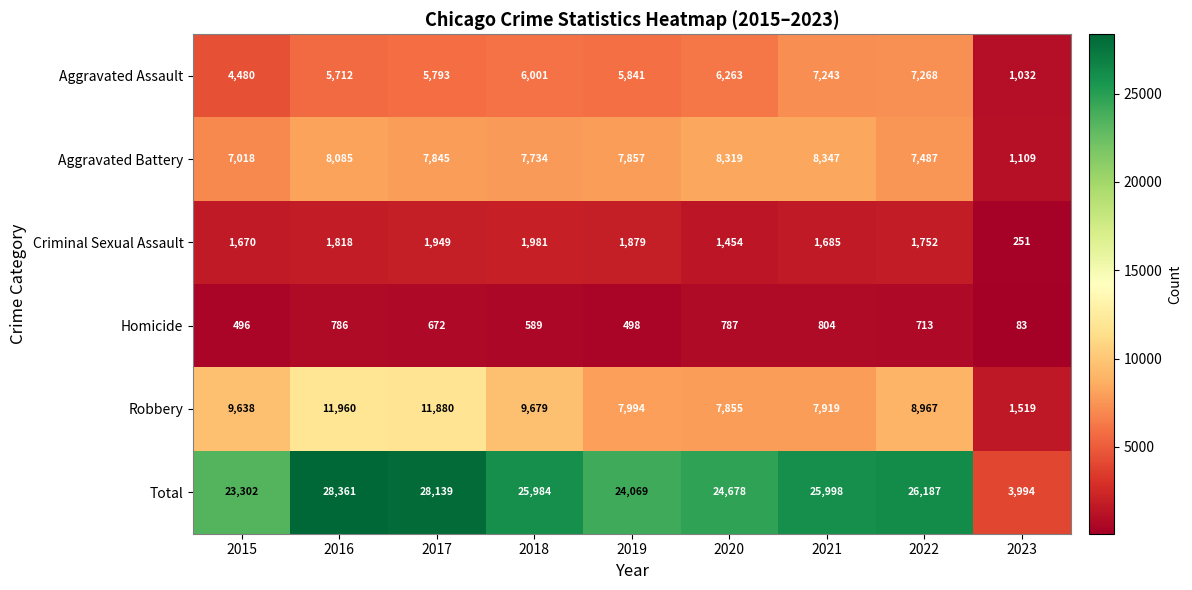

What is the lowest value of the Aggravated Assault series?

1032